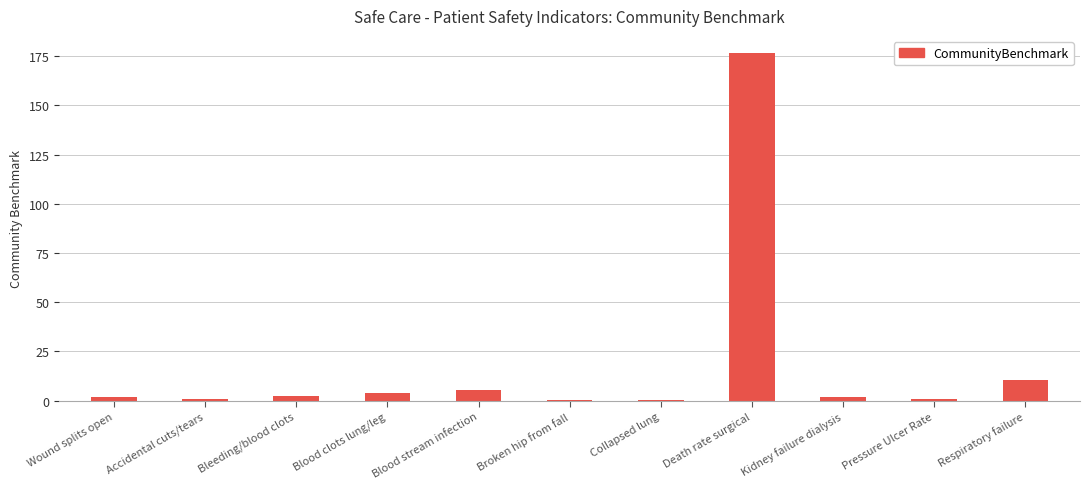

What is the change in value from Bleeding/blood clots to Pressure Ulcer Rate?

-1.8